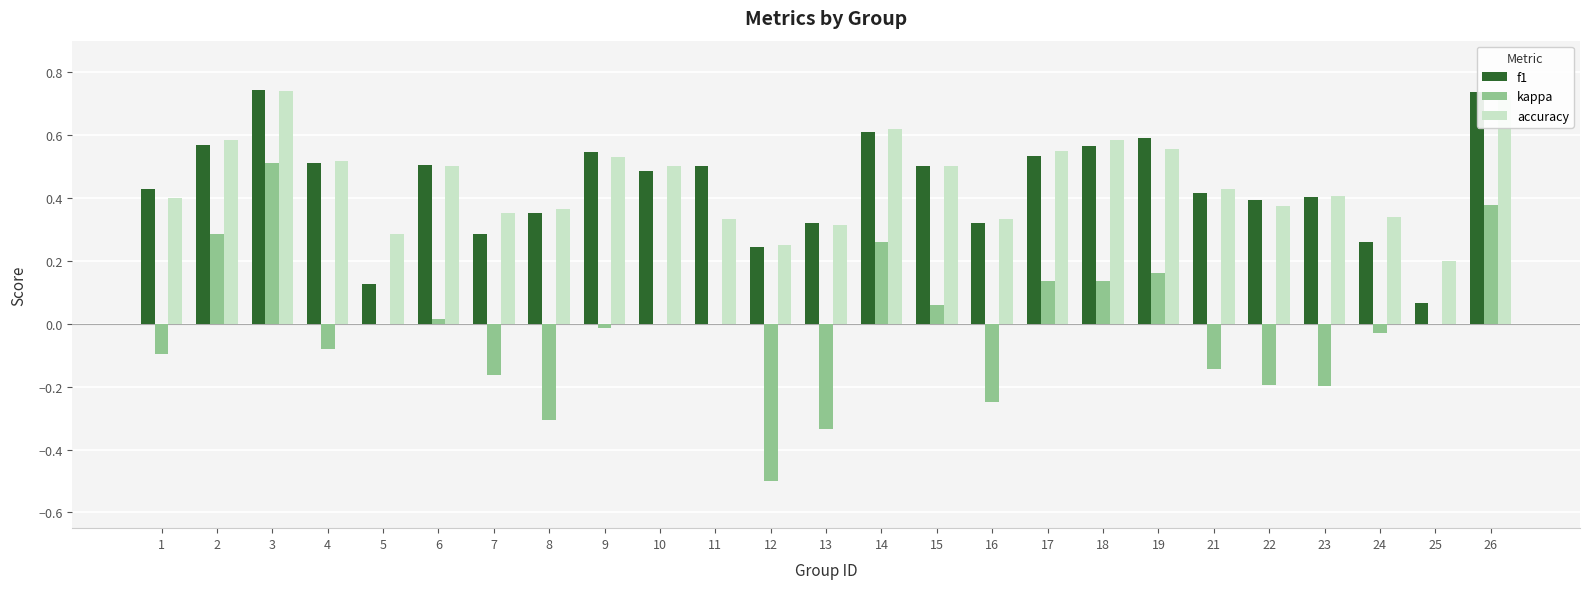

What is the total value across all series at 10?

1.0